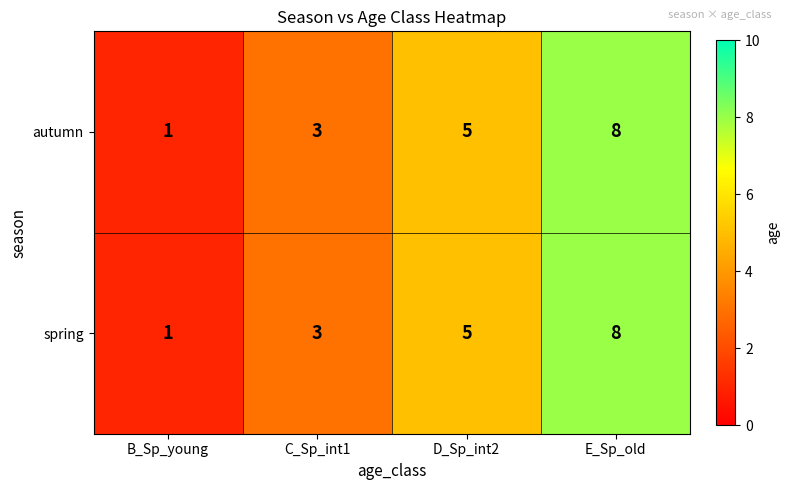

What is the total value across all series at D_Sp_int2?

10